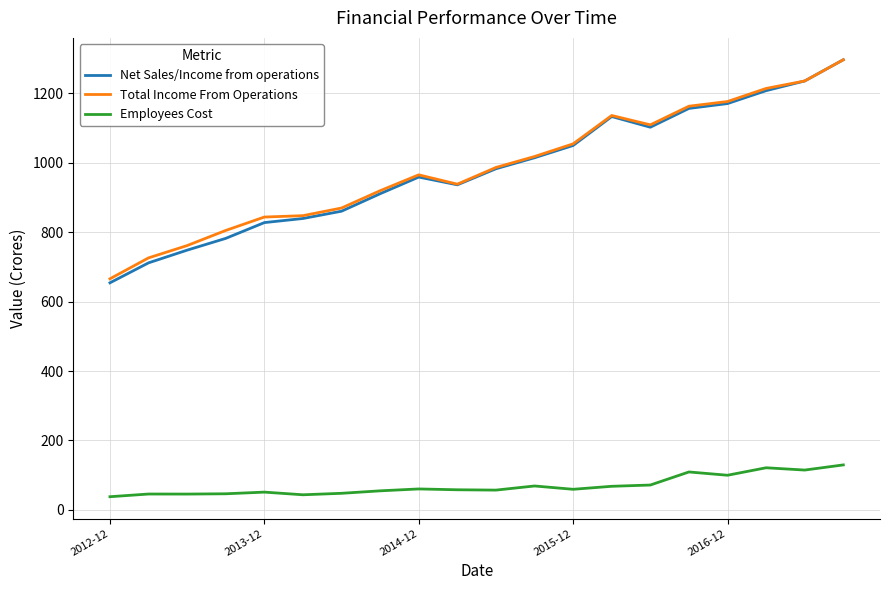

Which series has the largest range (max minus min)?

Net Sales/Income from operations